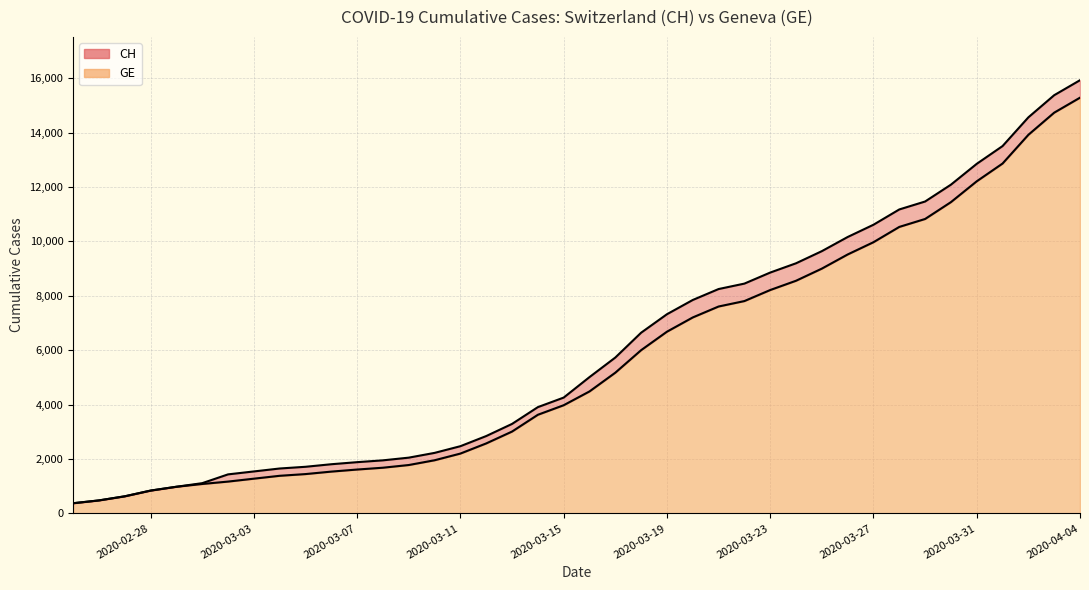

Is it true that CH equals 13505 at 2020-04-01?

True